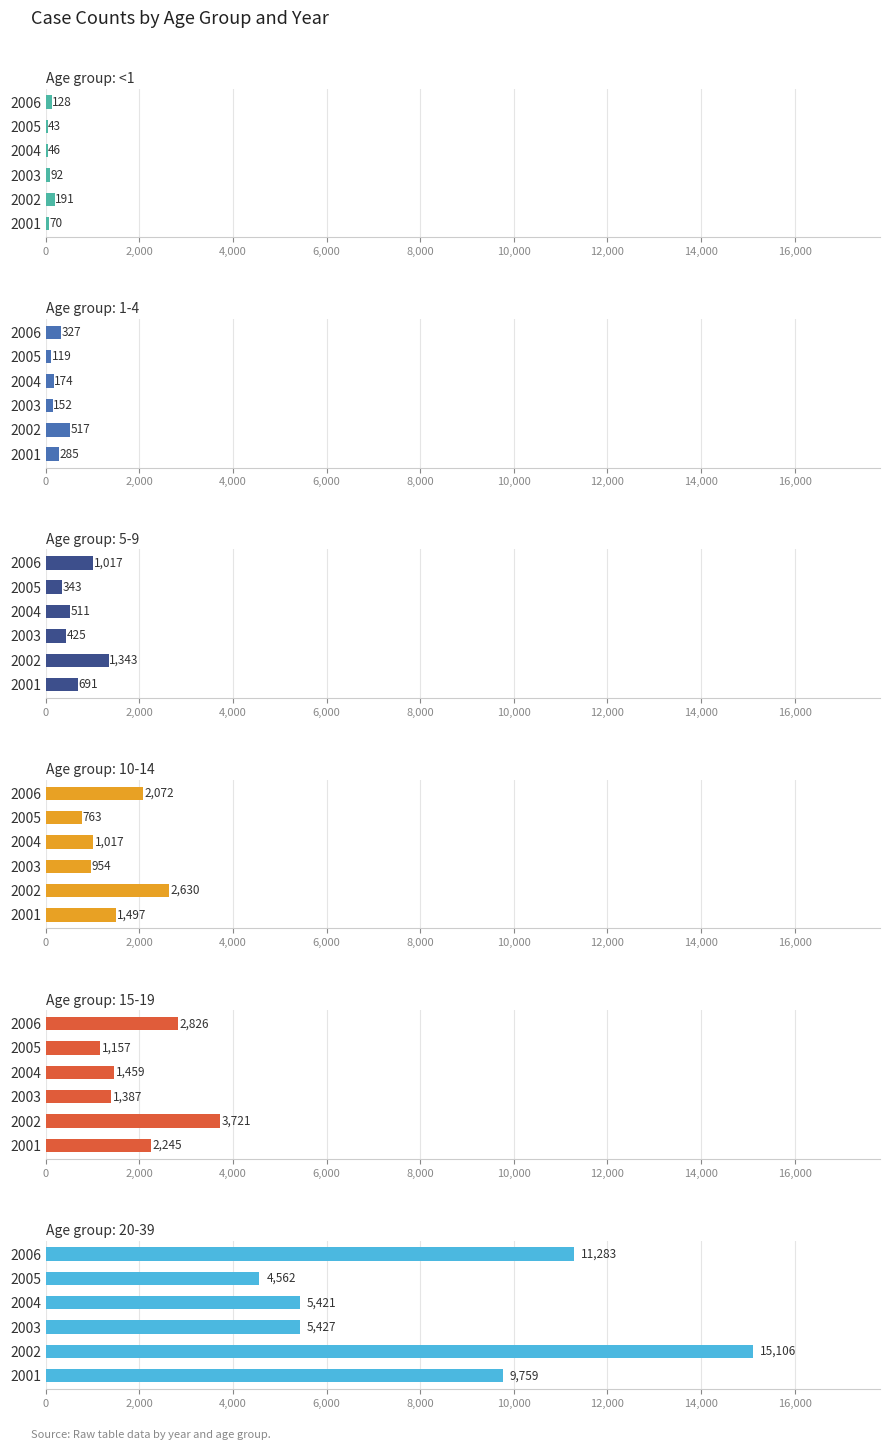

Is it true that the value at 2003 is 92?

True